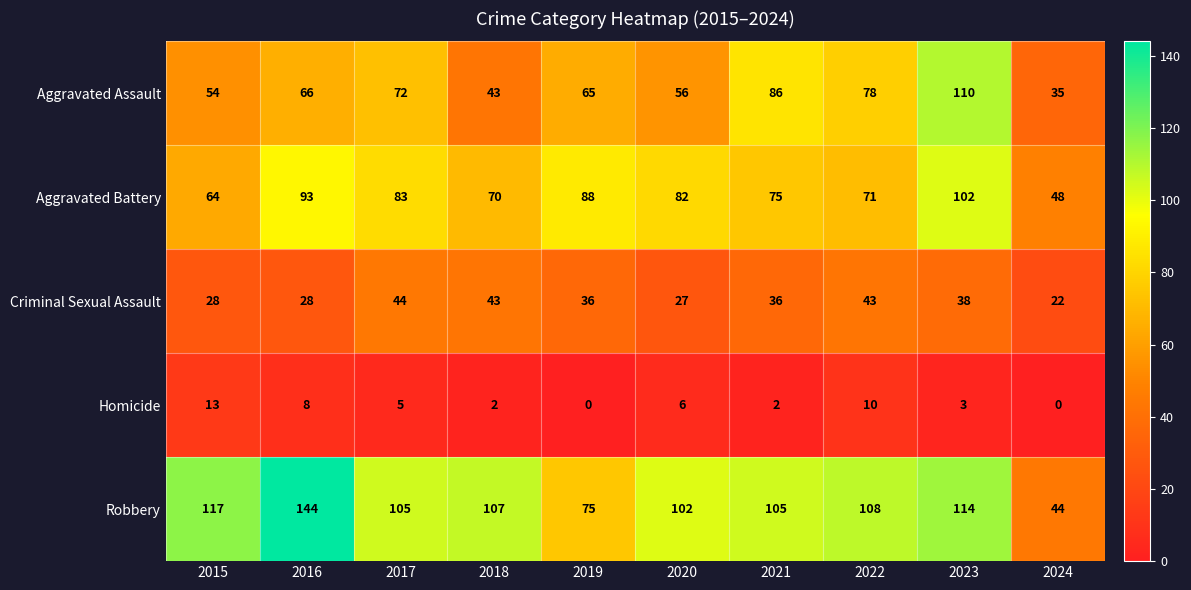

At which category is the sum across all series the highest?

2023